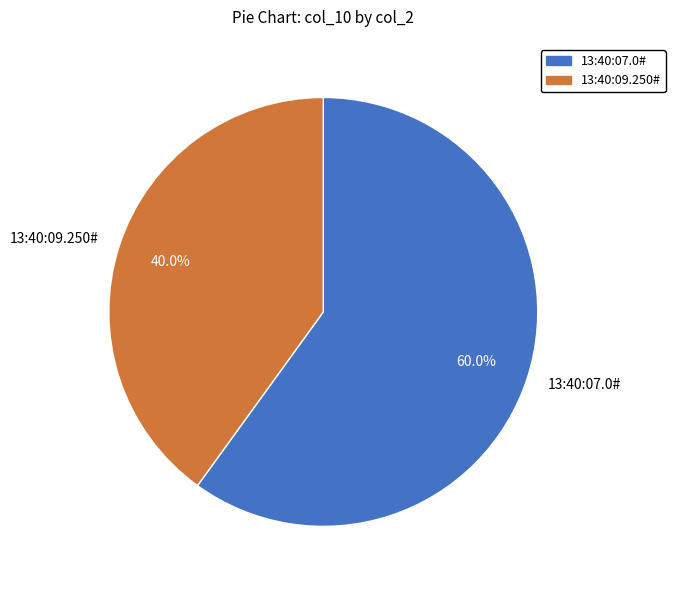

What is the smallest slice in the pie chart?

13:40:09.250#